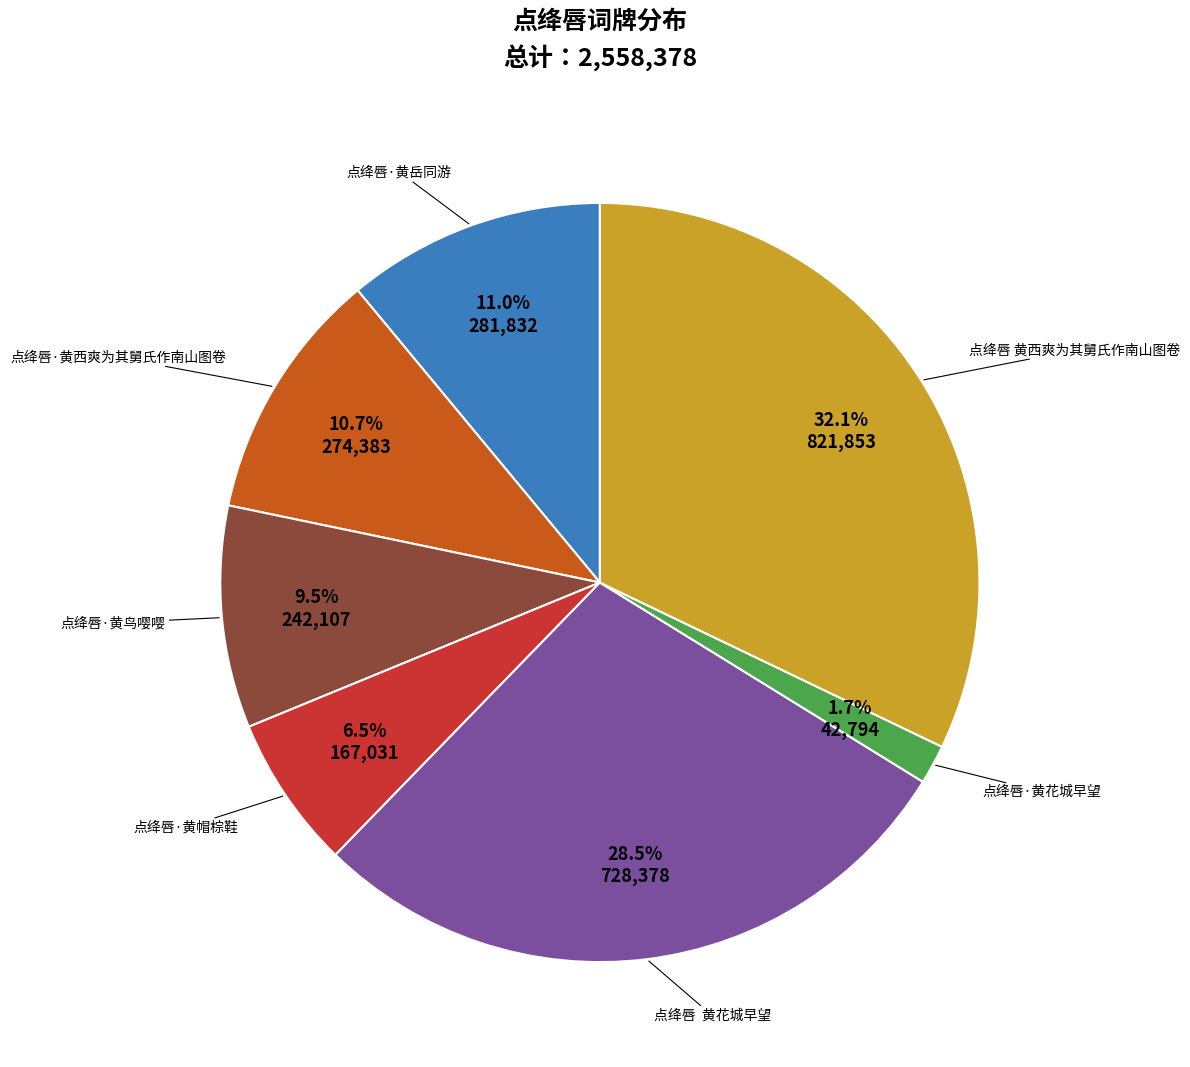

The 点绛唇·黄西爽为其舅氏作南山图卷 slice represents 11% of the pie. True or false?

True